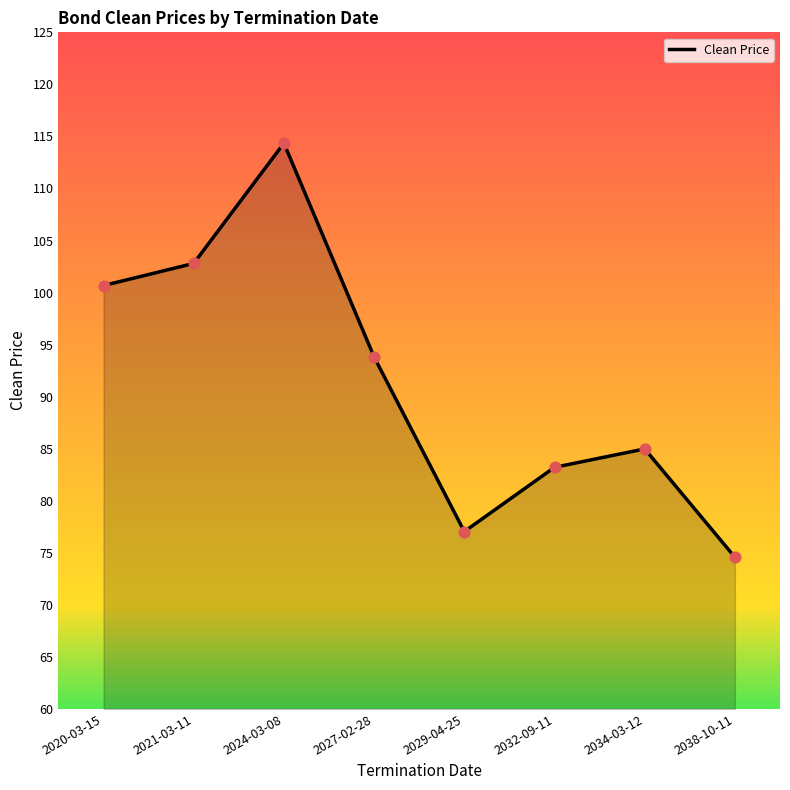

What is the ratio of the value at 2032-09-11 to the value at 2034-03-12?

1.0